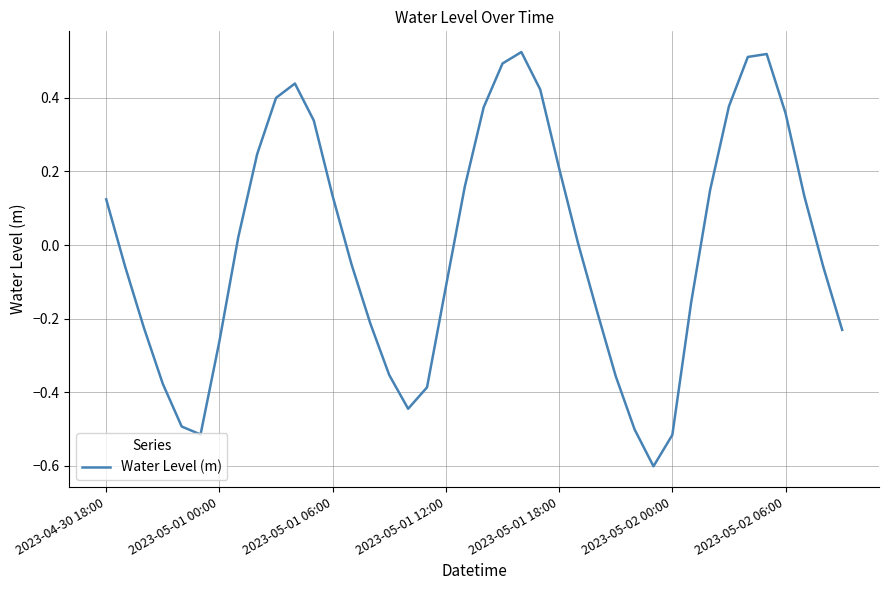

What is the difference between the maximum and minimum values?

1.1